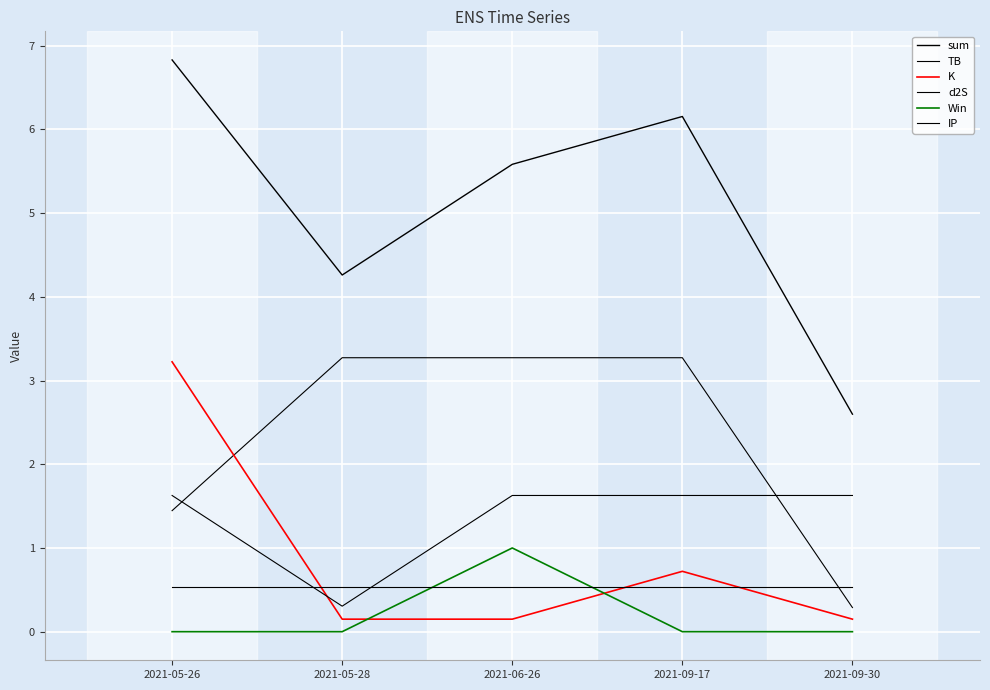

How many interior local peaks does the sum series have?

1